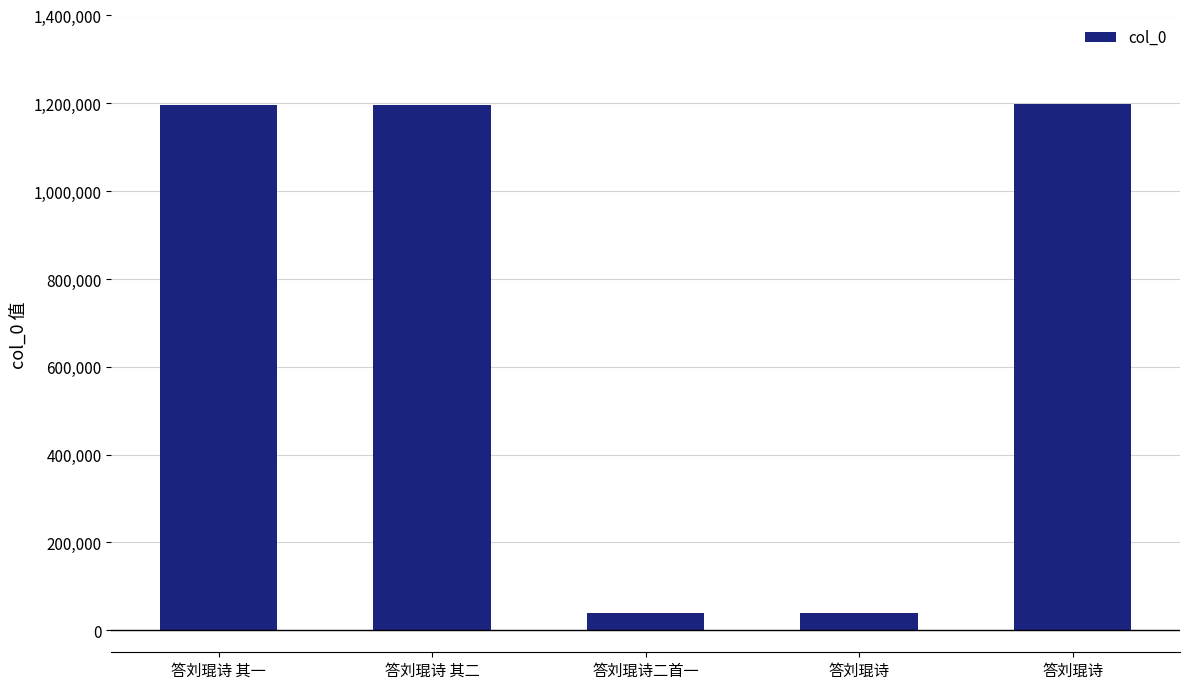

Which category has the lowest value across all series?

答刘琨诗